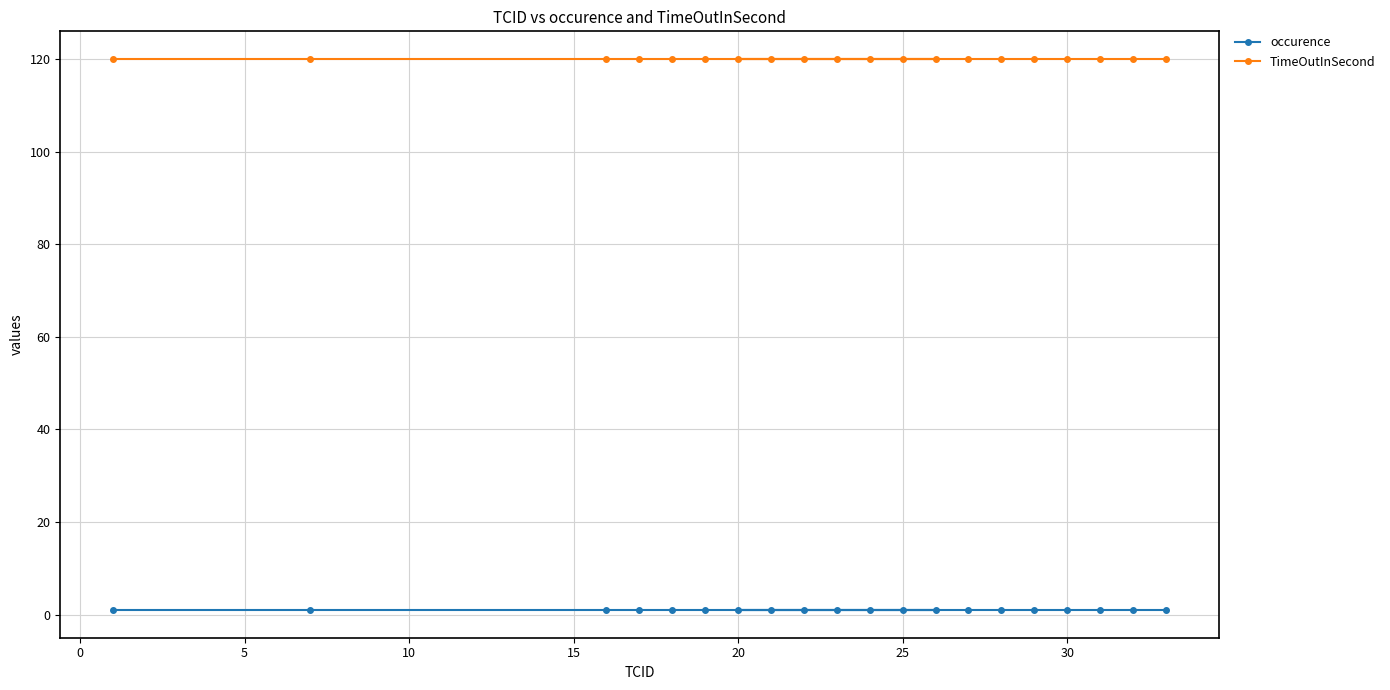

What is the sum of all TimeOutInSecond values?

2400